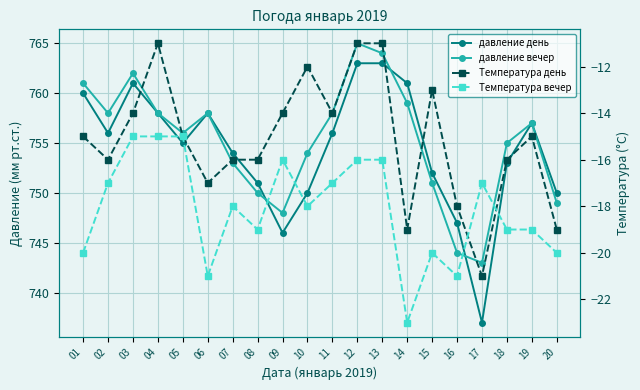

True or false: Температура день and давление вечер intersect in this chart.

False